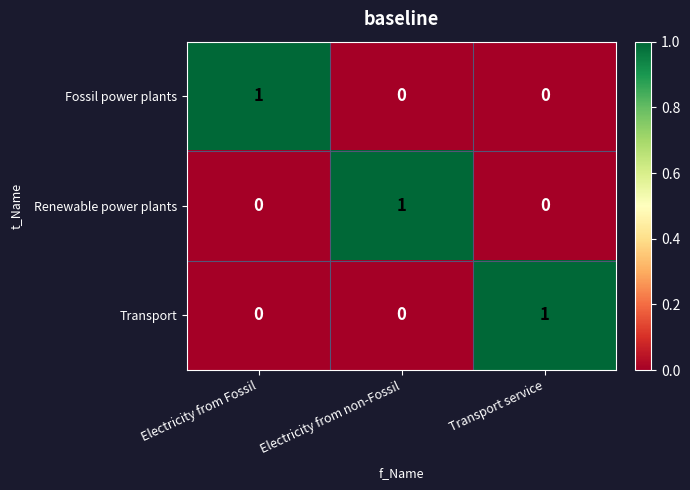

Reading right to left, what are all the values shown in this chart?

Fossil power plants: 0	0	1
Renewable power plants: 0	1	0
Transport: 1	0	0